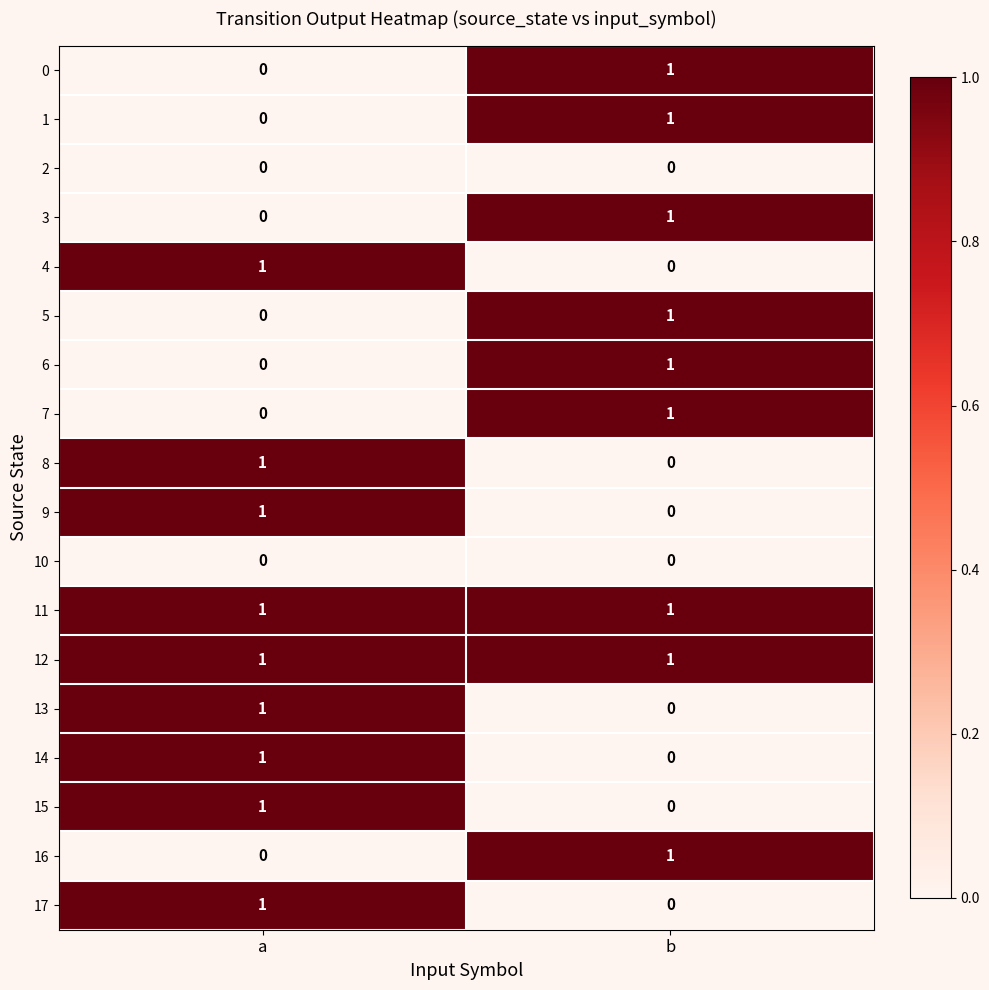

Rank the categories by 3 value from highest to lowest.

b, a